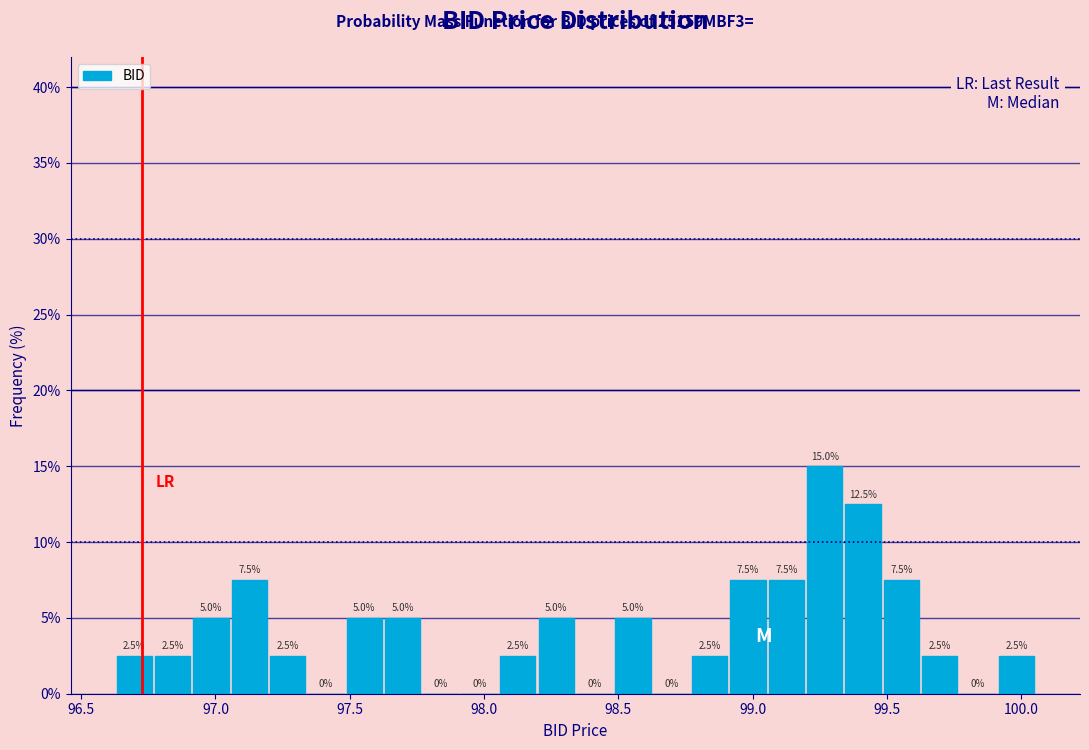

Read against the x-axis, roughly where is the centre of the tallest bar?

99.25